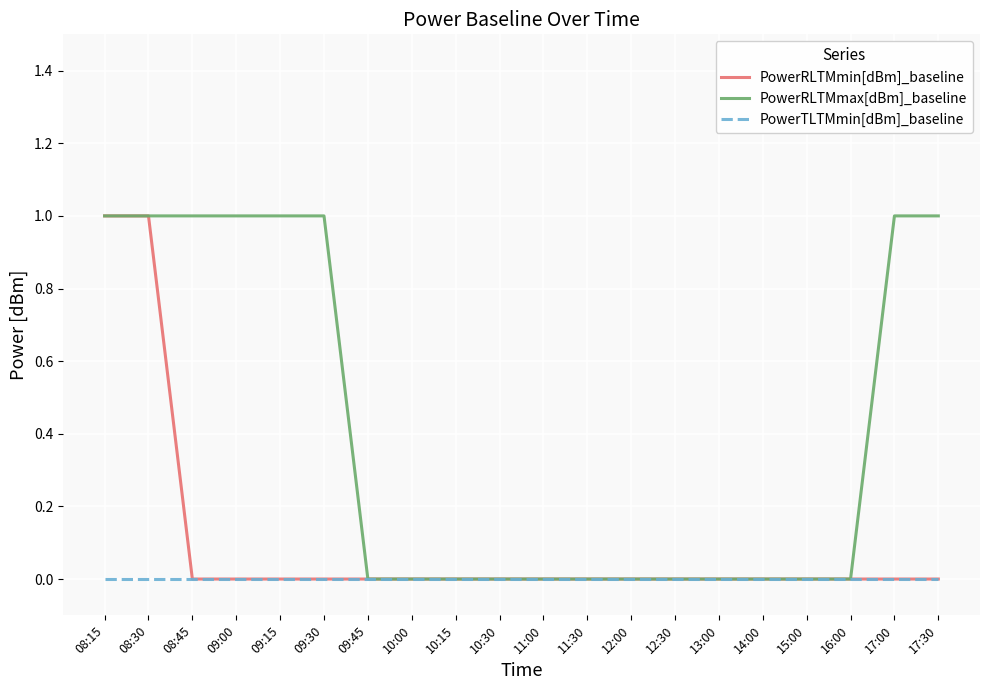

What is the maximum value shown in the chart?

1